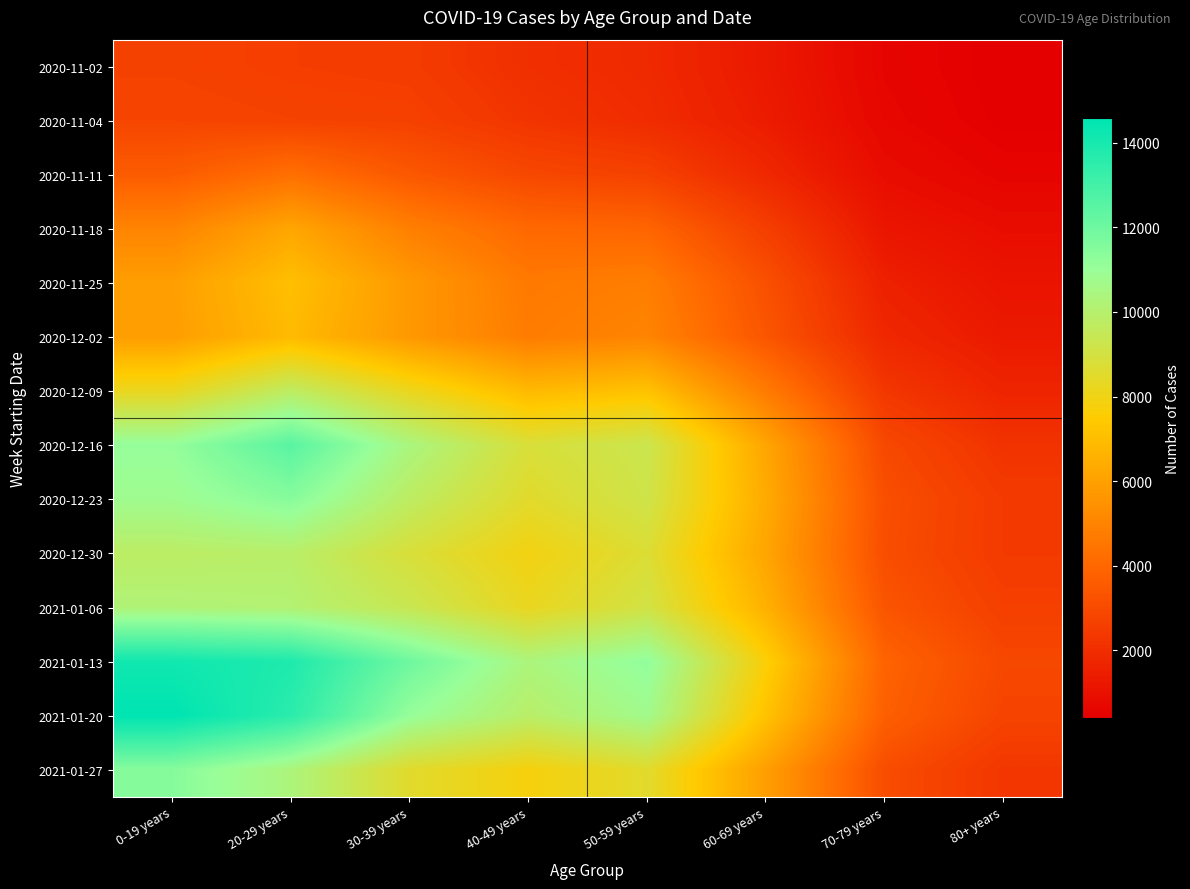

What is the spread (max minus min) of values at 60-69 years?

6364